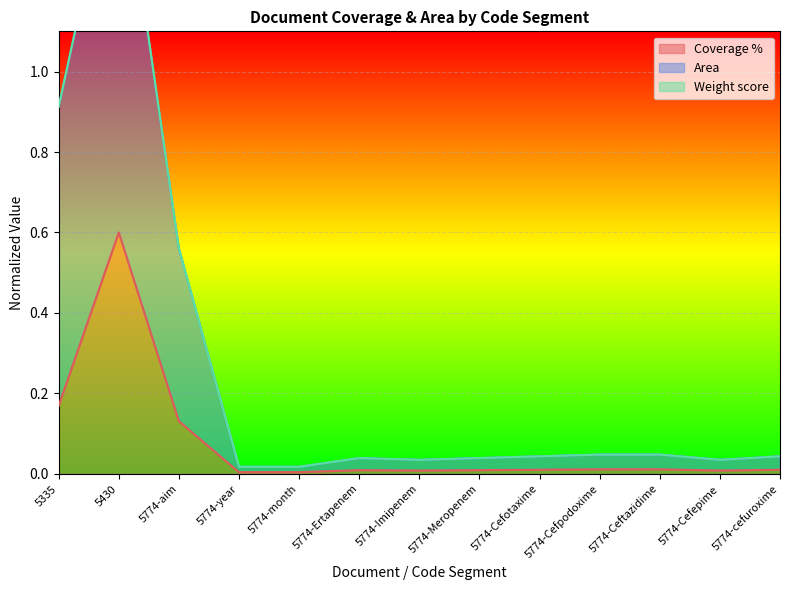

At how many categories does at least one series exceed 0?

13